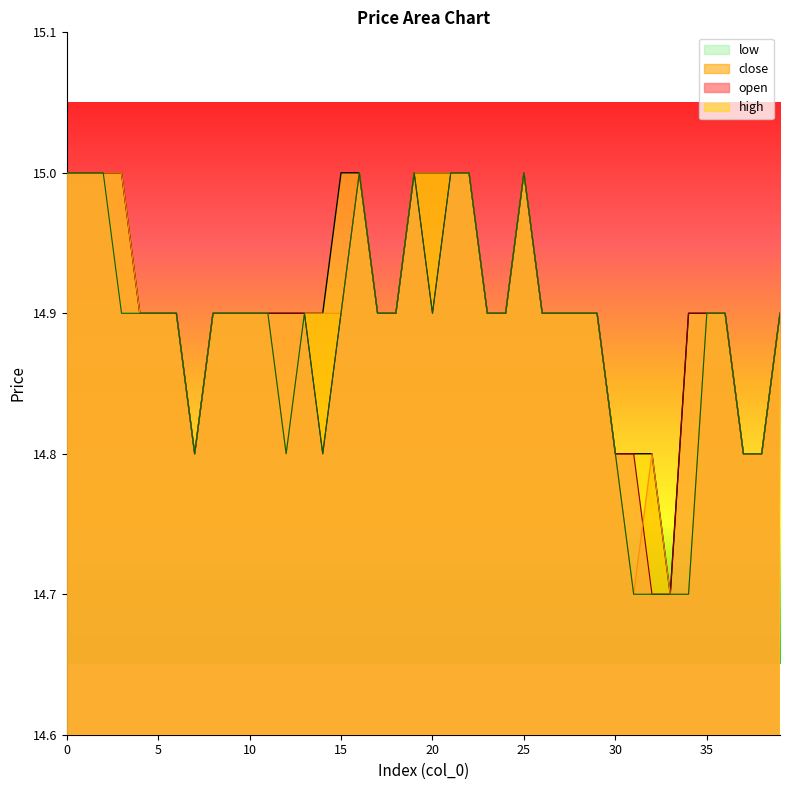

Rank the series by their maximum value, from highest to lowest.

open, close, high, low